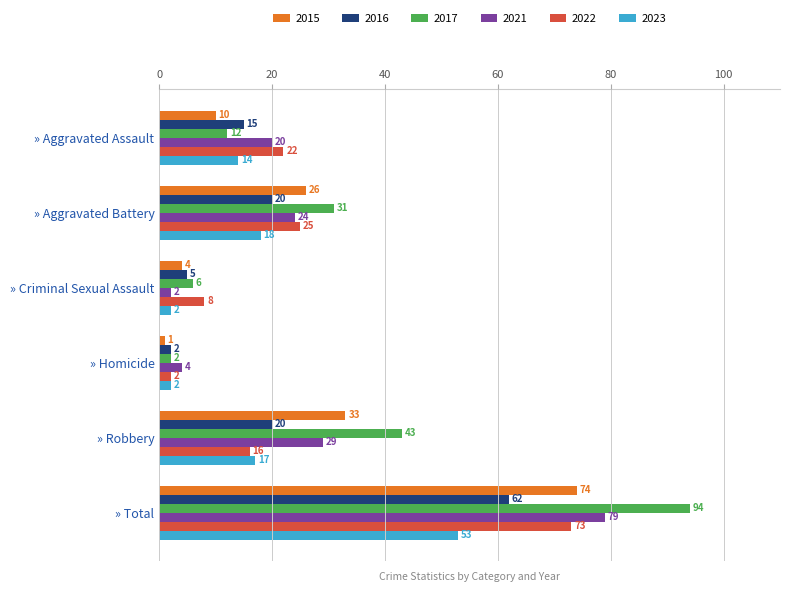

At which label does 2022 reach its peak?

» Total